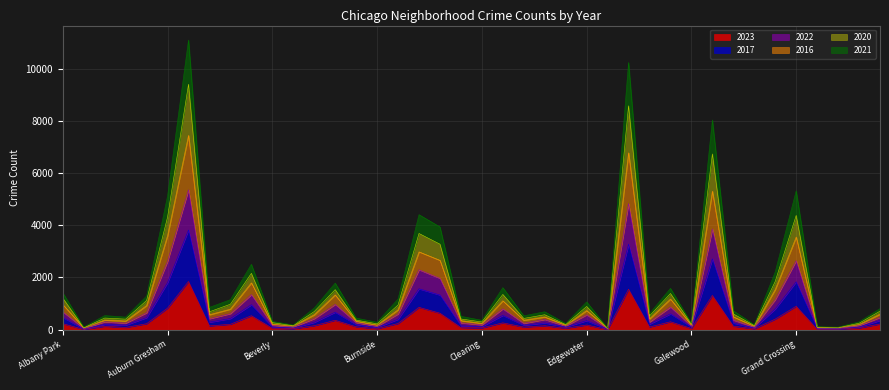

True or false: 2017 has a value of 134 at Clearing.

False